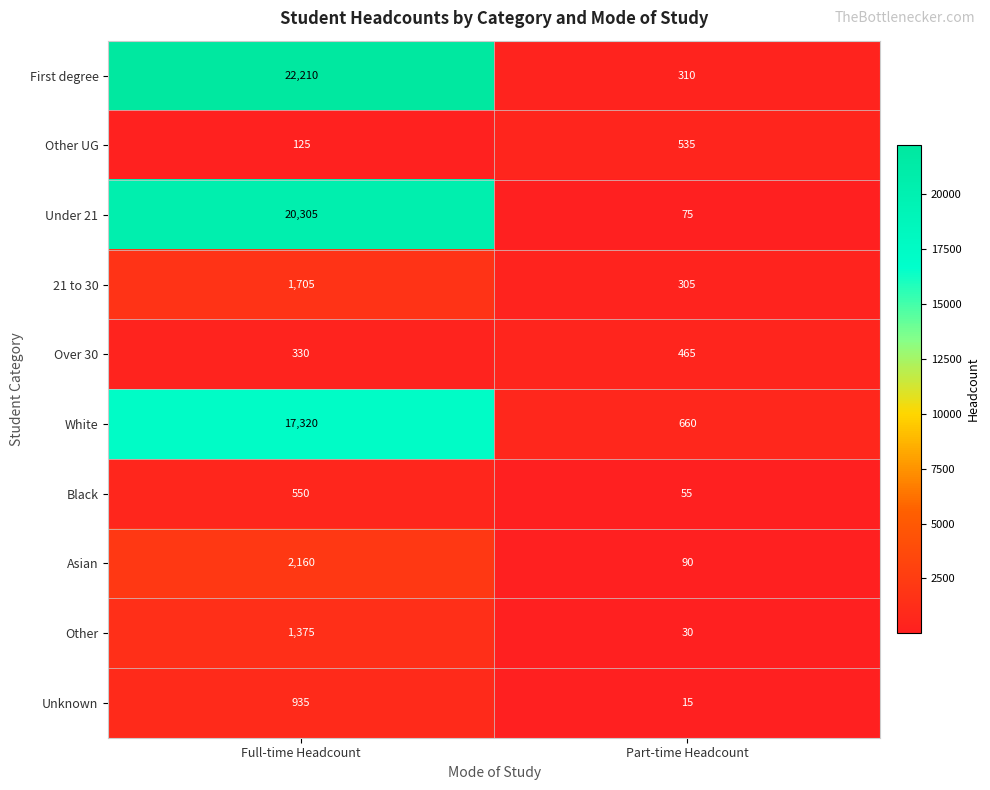

What is the greatest value displayed?

22210